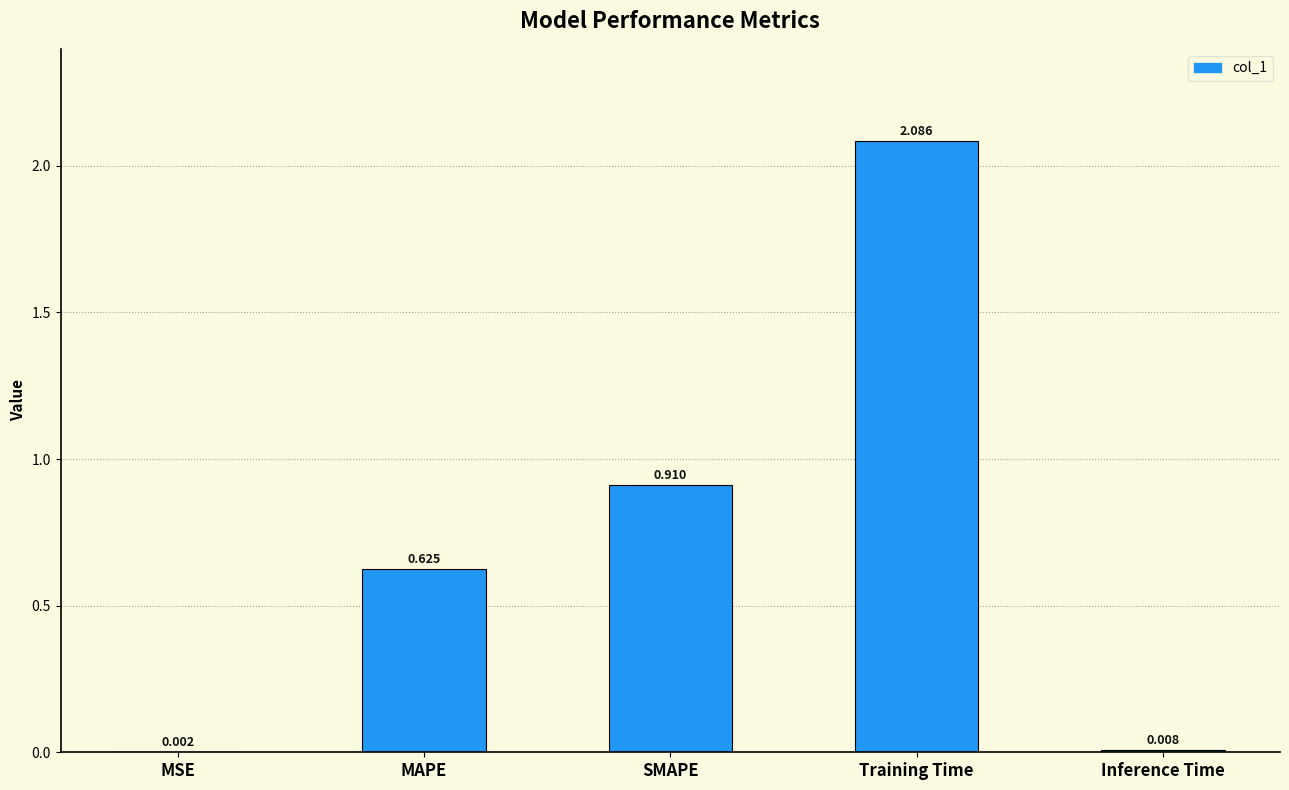

Between Training Time and SMAPE, which is larger?

Training Time